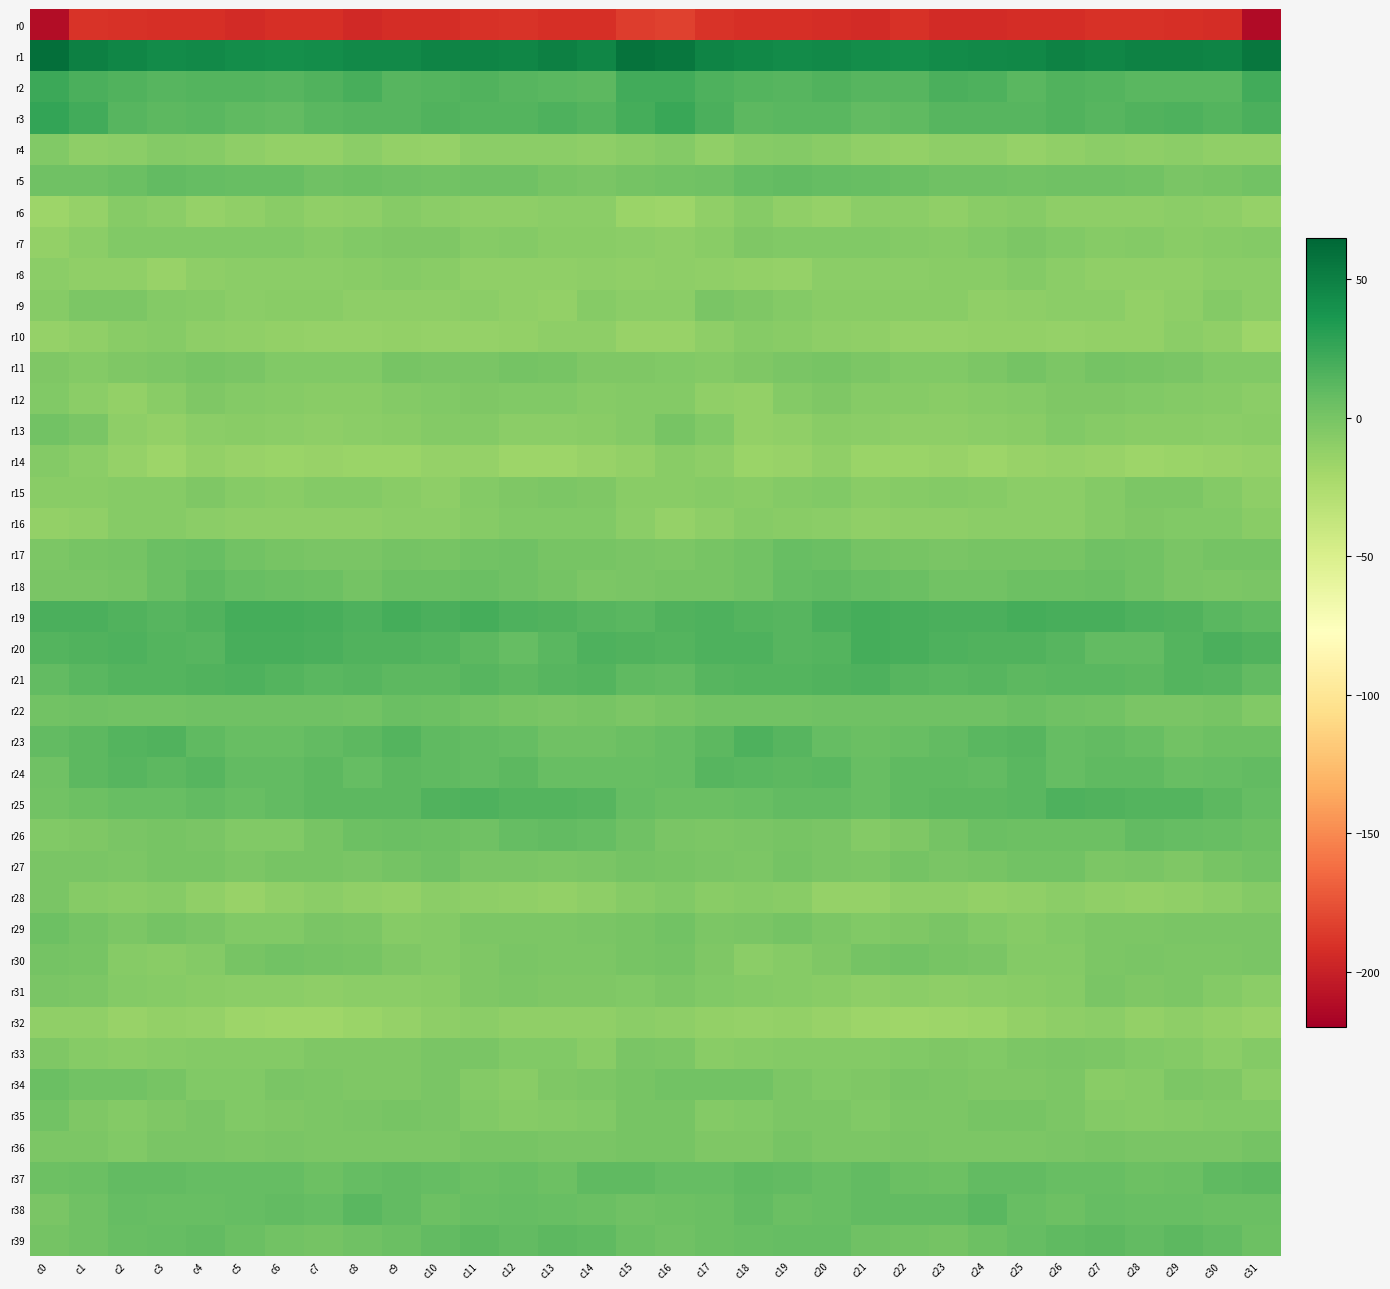

What is the minimum value shown in the chart?

-212.9